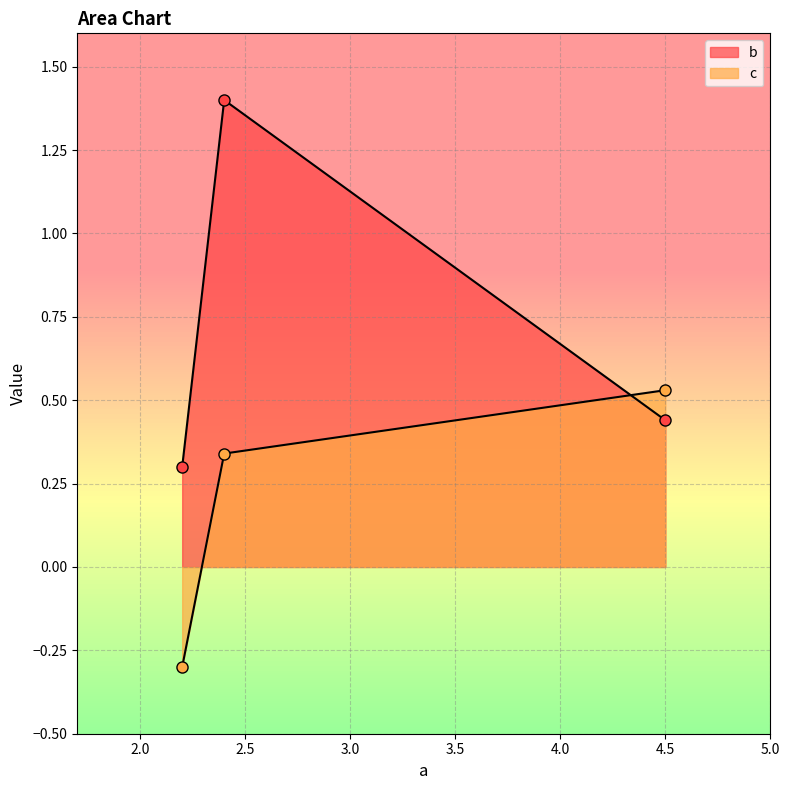

Count the b values in the range 0 to 1.

2